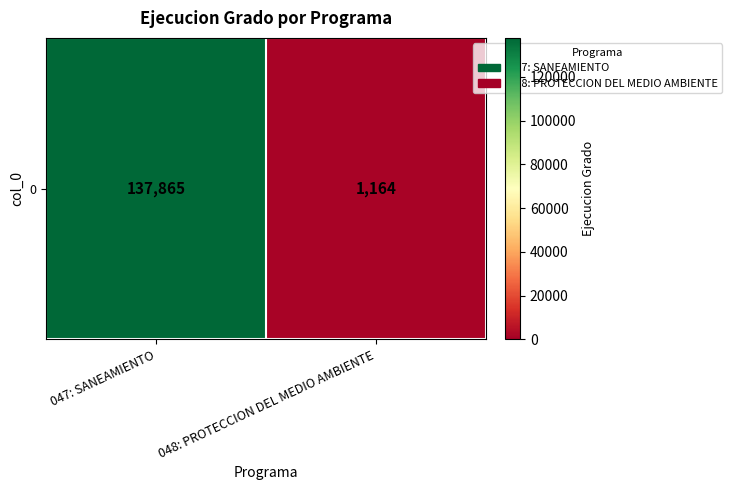

List the labels in order of value, largest first.

047: SANEAMIENTO, 048: PROTECCION DEL MEDIO AMBIENTE